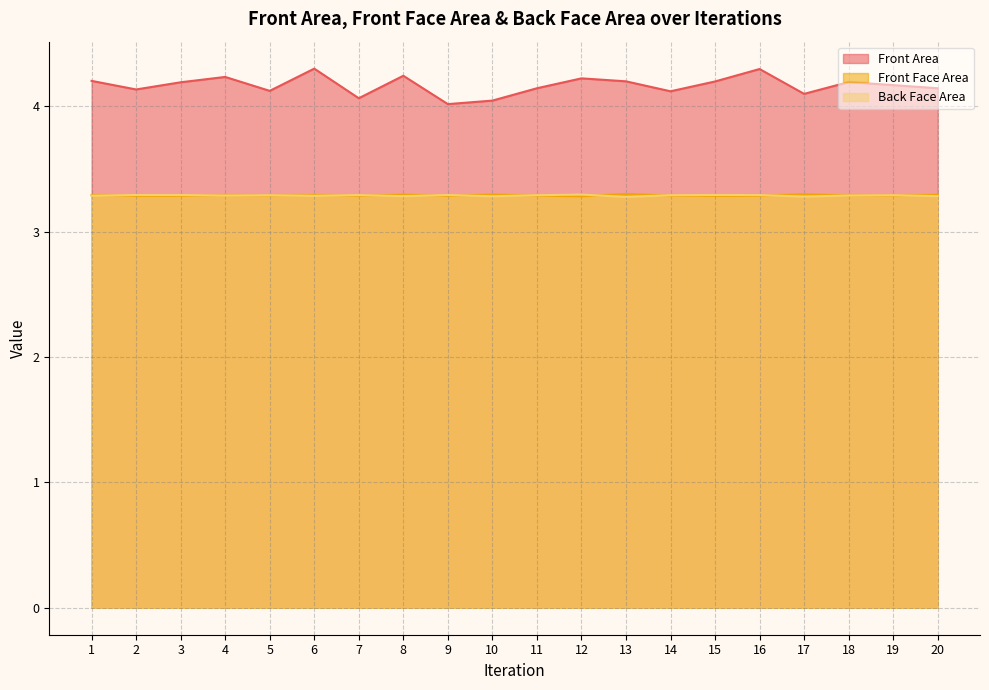

What is the value of the Front Area point at the 16th from the left?

4.3